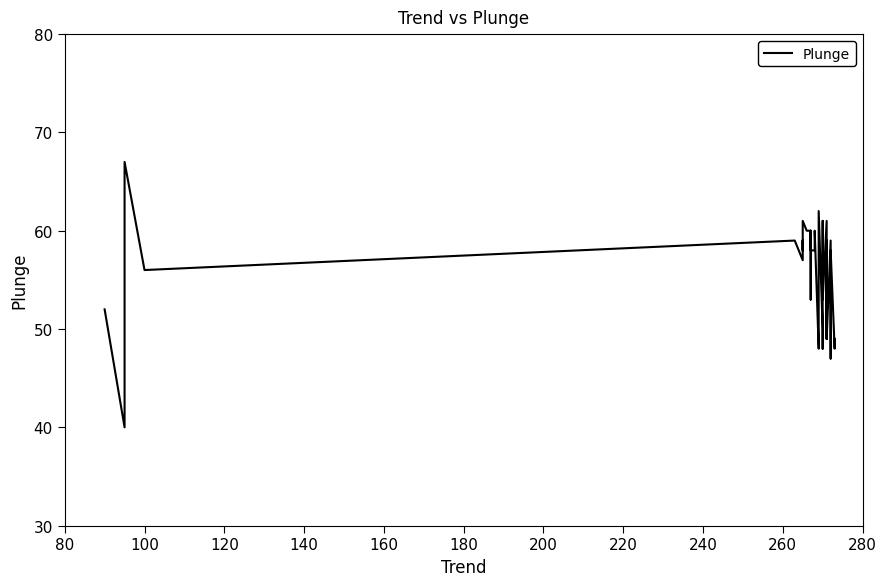

What is the average value?

56